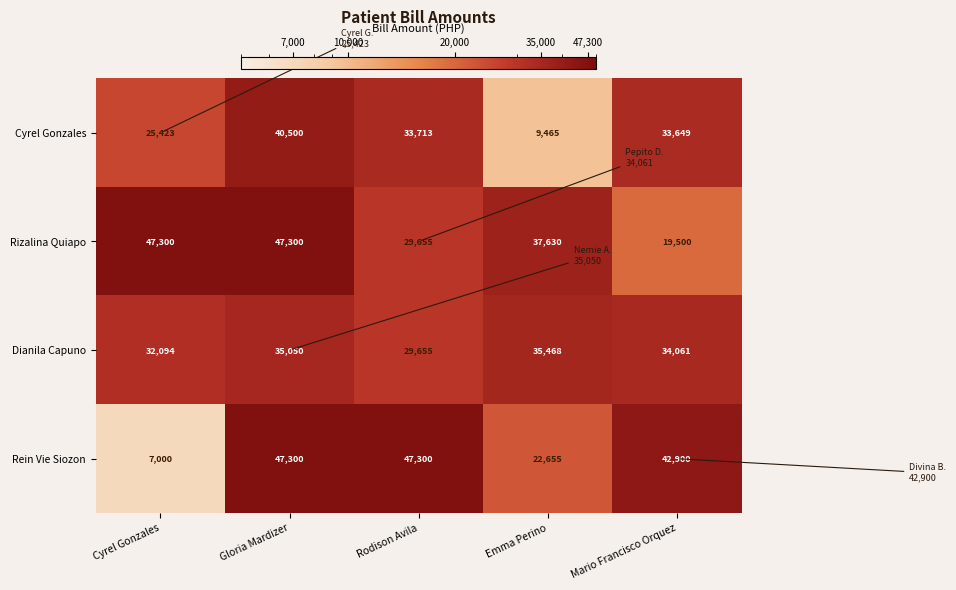

Where is Rein Vie Siozon nearest to the value 27150?

Emma Perino